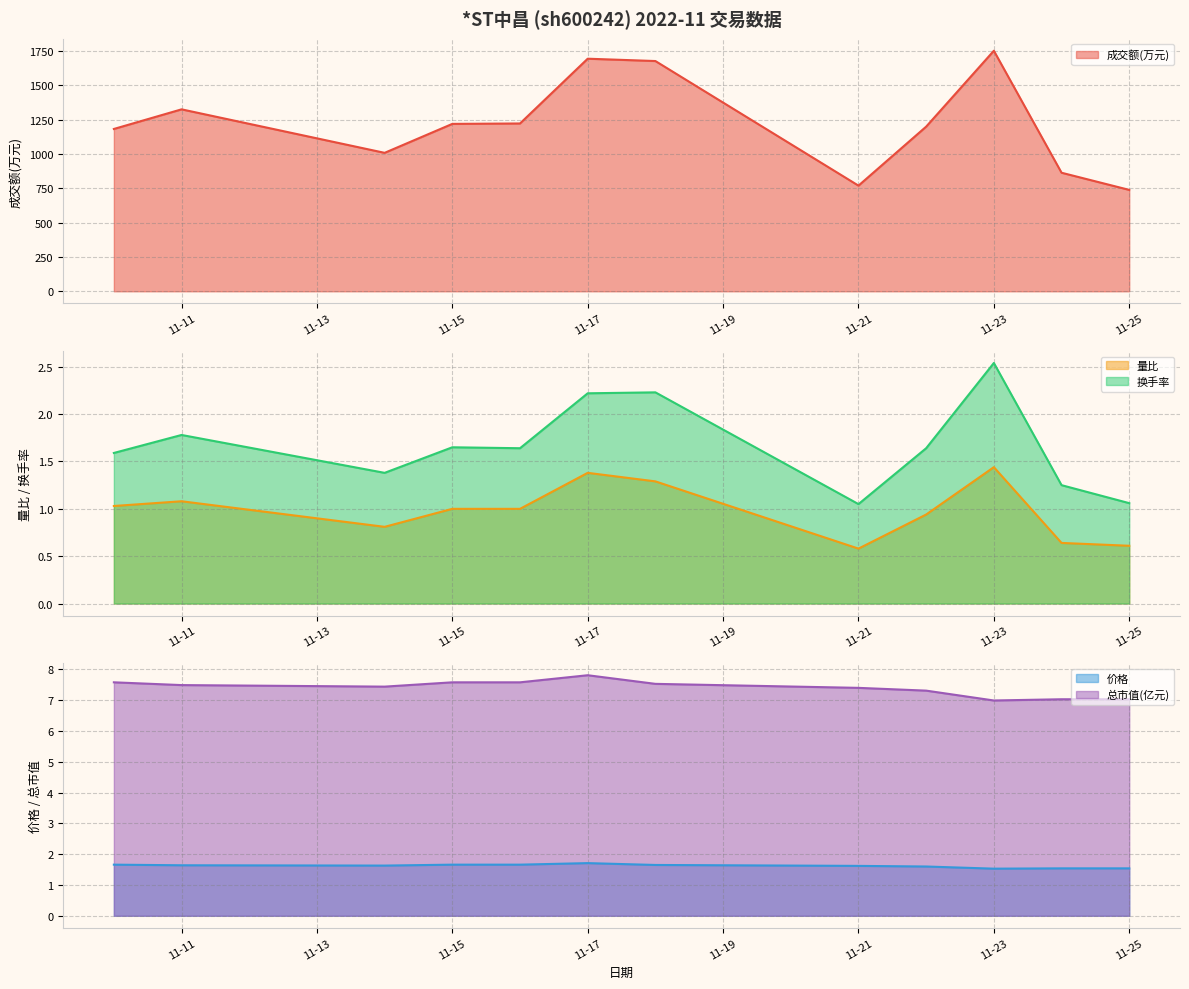

Where is the first local minimum for 量比?

2022-11-14